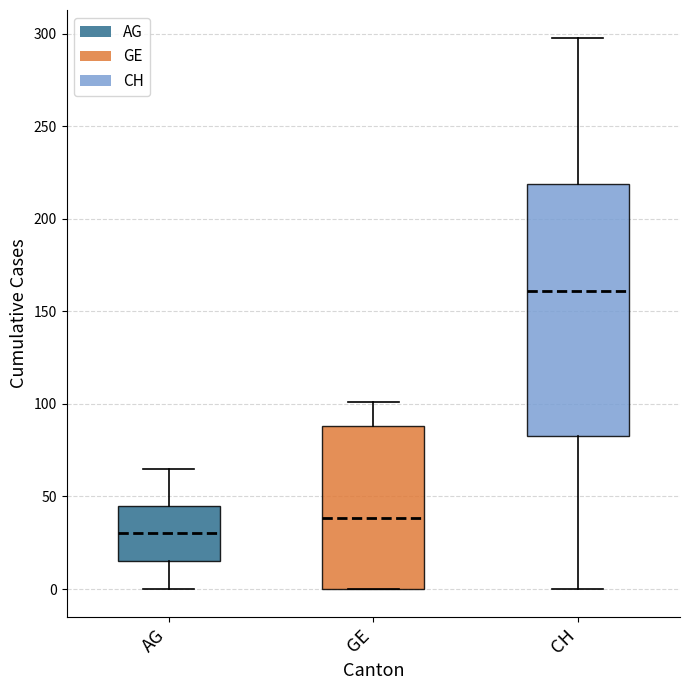

Where does the median line of the box for AG sit on the y-axis? The values are not printed on the chart, so give them approximately, as read against the axis.

30